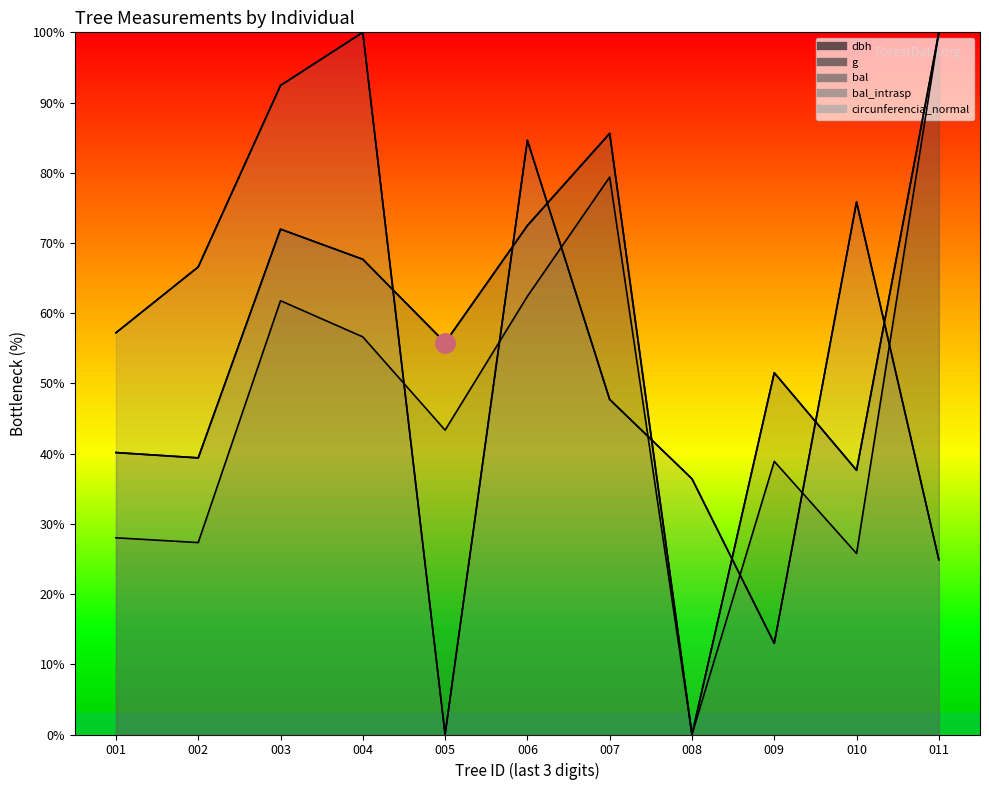

At how many categories does at least one series exceed 90?

3